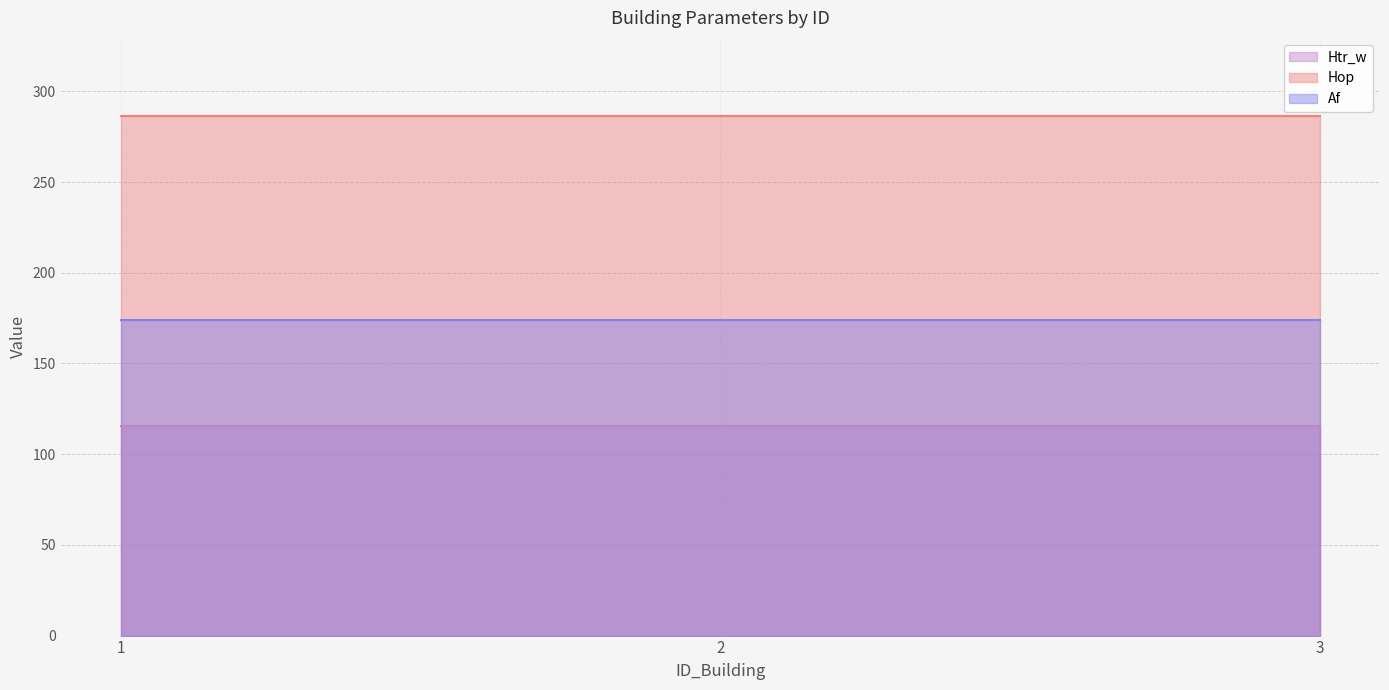

True or false: Htr_w has a value of 115.6 at 1.

True